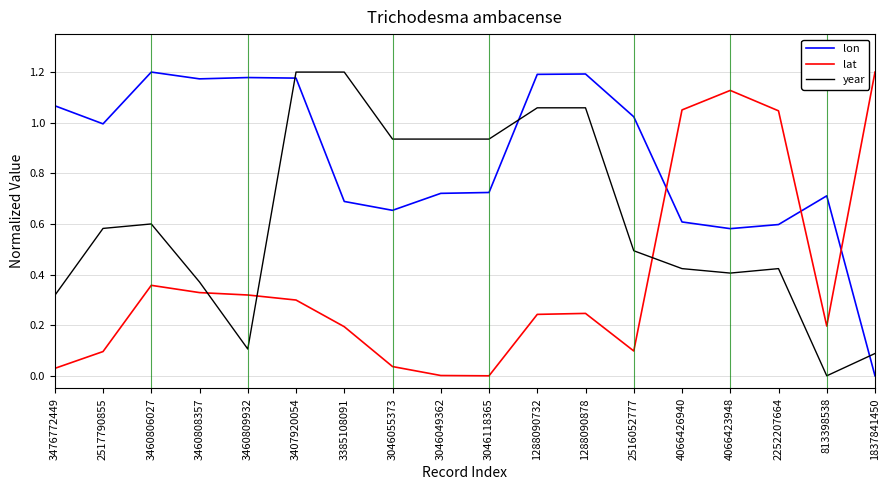

What is the spread (max minus min) of values at 3460808357?

0.8